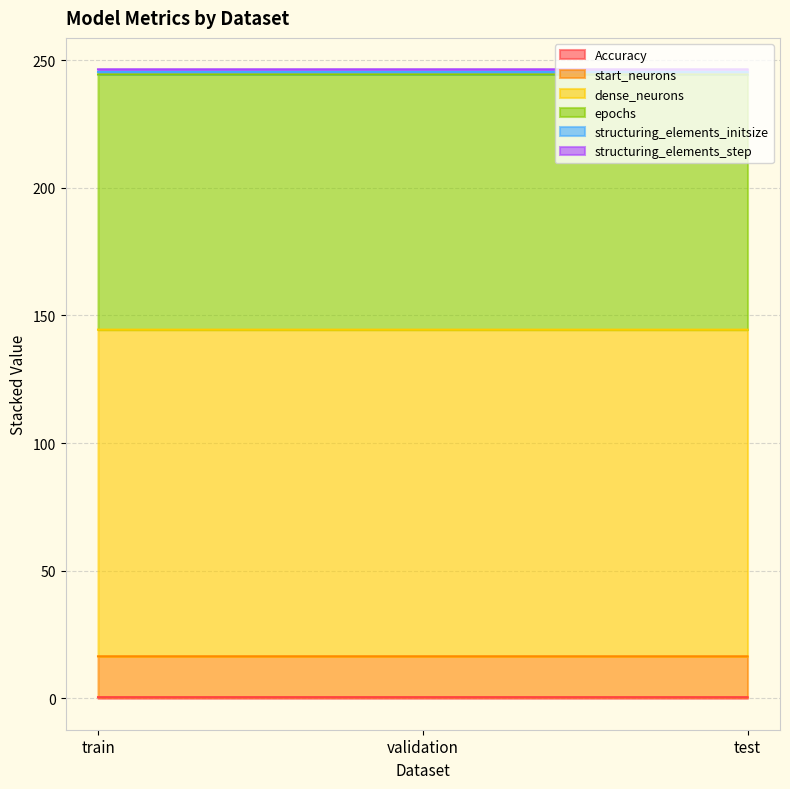

Between train and test, which series saw the biggest shift?

Accuracy